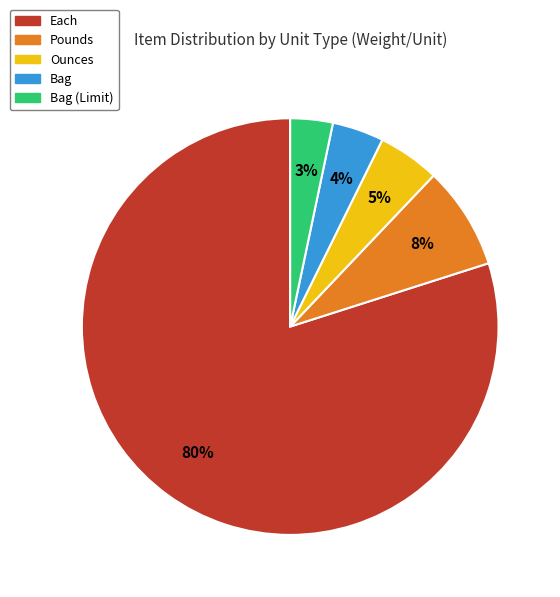

Does any single category account for the majority?

Yes